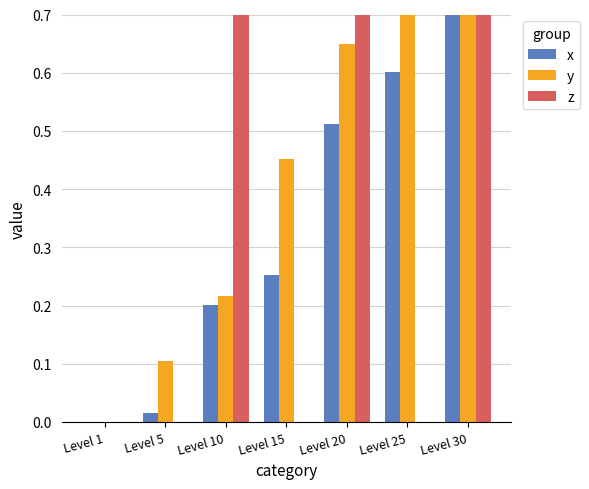

Reading left to right, what are all the values shown in this chart?

x: Level 1=0.0	Level 5=0.0	Level 10=0.2	Level 15=0.3	Level 20=0.5	Level 25=0.6	Level 30=1.0
y: Level 1=0.0	Level 5=0.1	Level 10=0.2	Level 15=0.5	Level 20=0.6	Level 25=0.8	Level 30=1.0
z: Level 1=0.0	Level 5=0.0	Level 10=1.0	Level 15=0.0	Level 20=1.0	Level 25=0.0	Level 30=1.0